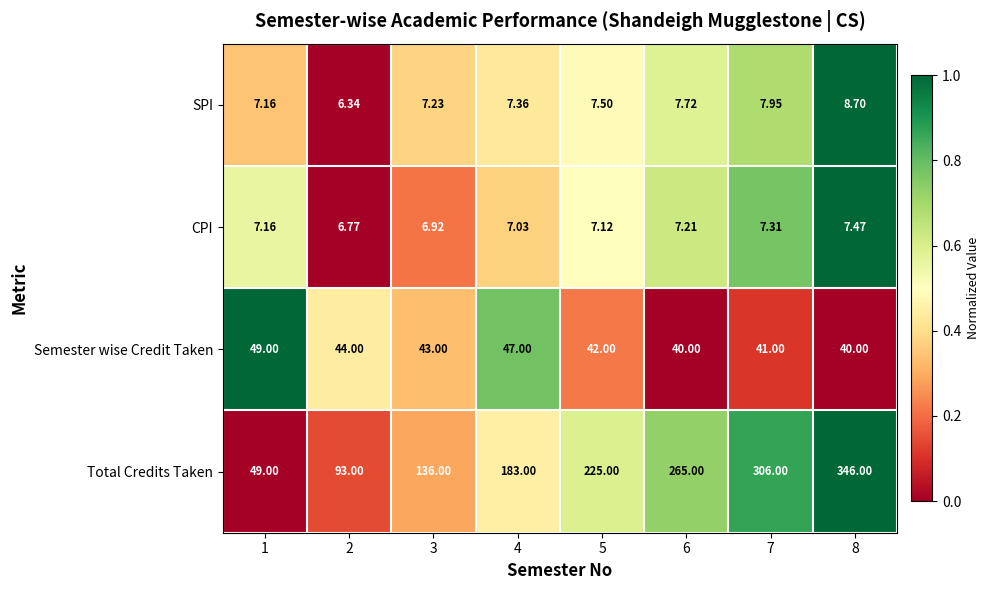

Which series changed the most between 2 and 8?

Total Credits Taken